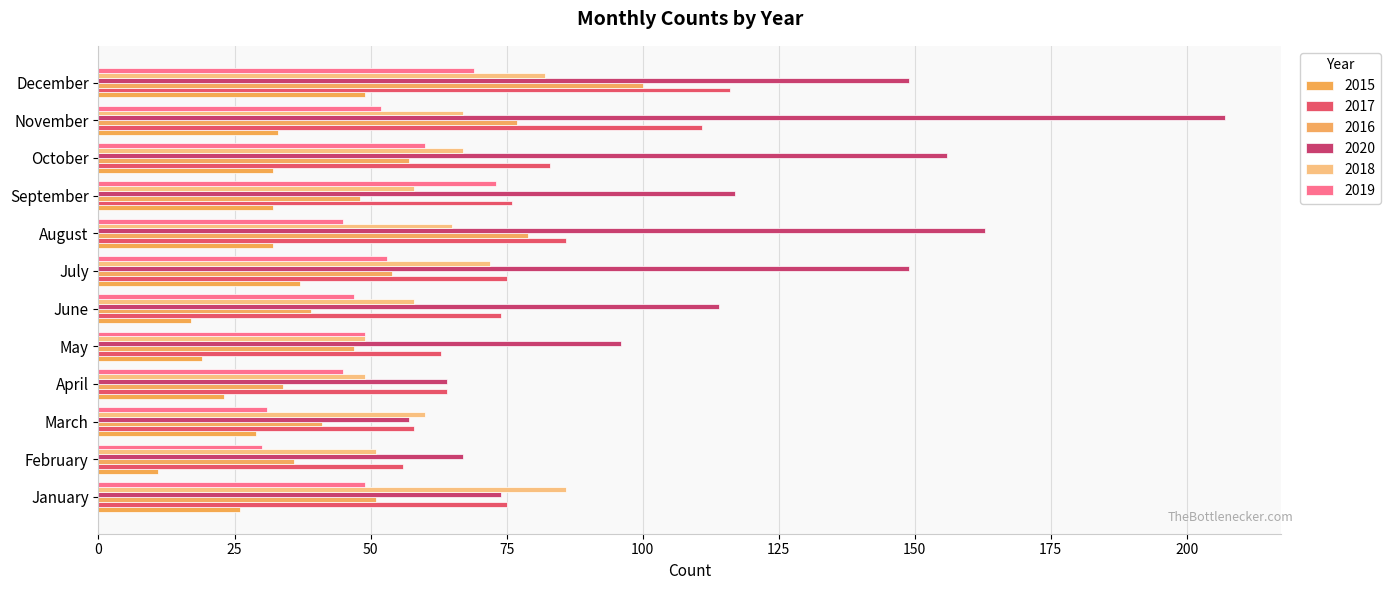

At March, list the series in order from largest to smallest.

2018, 2017, 2020, 2016, 2019, 2015